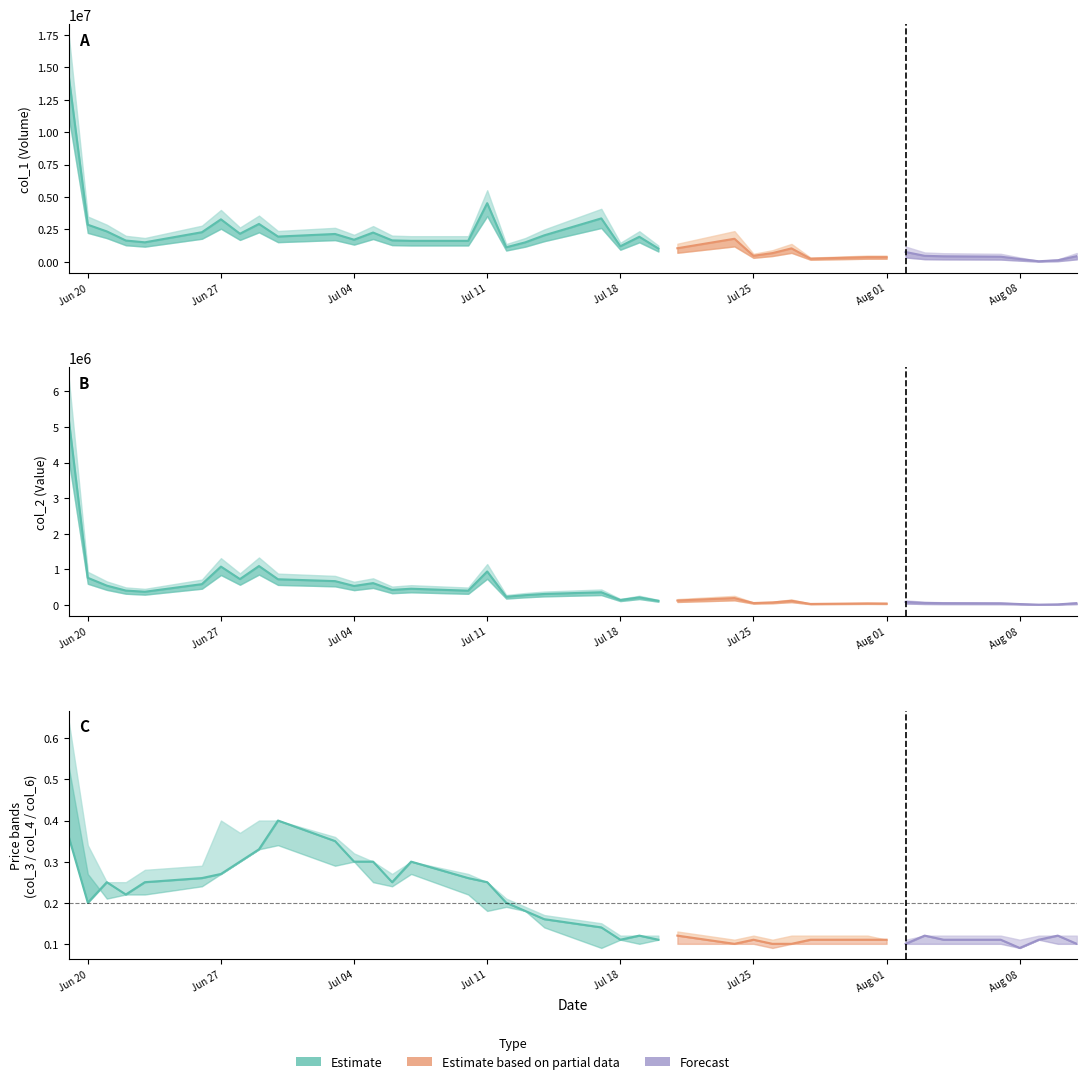

True or false: col_2 and col_1 cross at least once.

False